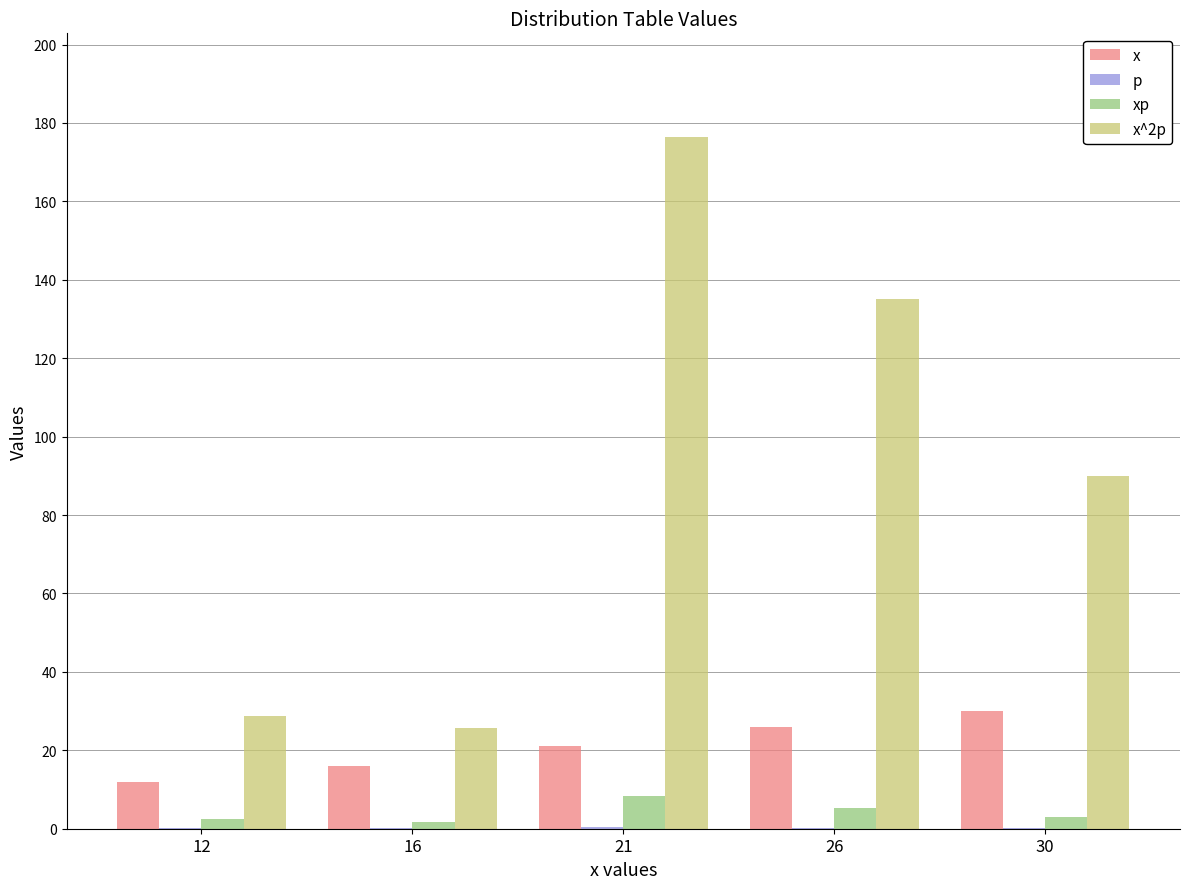

What is the sum of all x values?

105.0